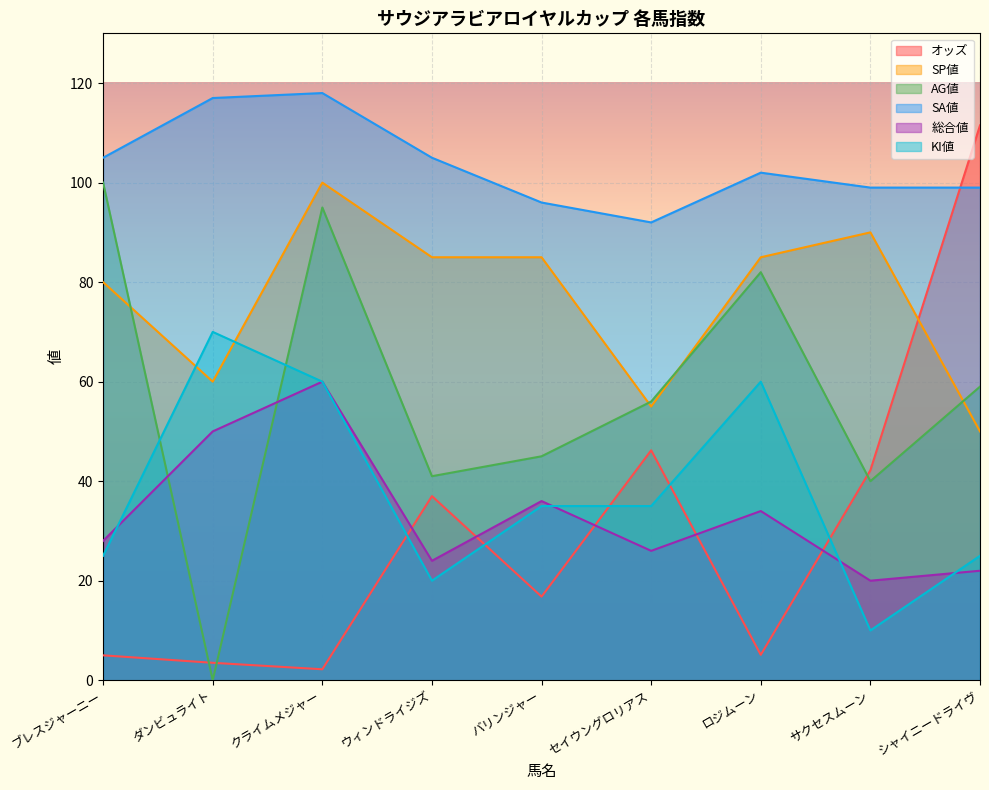

What is the sum of the SP値 values at ダンビュライト and クライムメジャー?

160.0